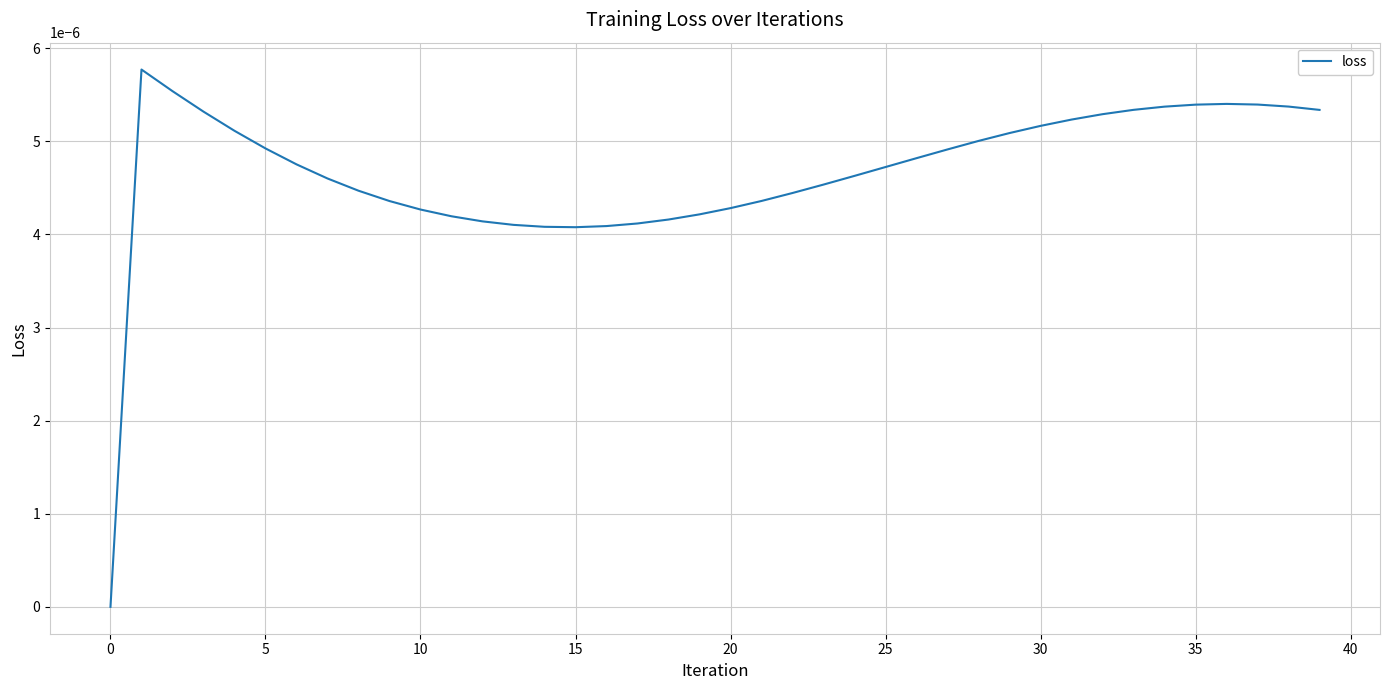

Where is the first local minimum?

15